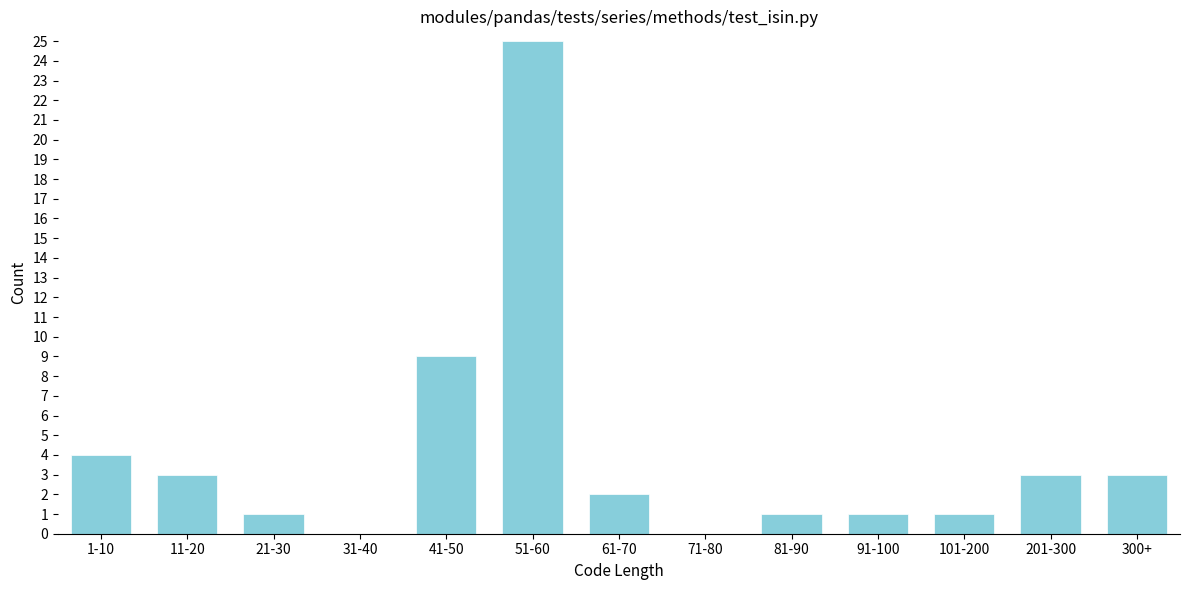

Reading left to right, transcribe all the data shown in this chart.

1-10=4	11-20=3	21-30=1	31-40=0	41-50=9	51-60=25	61-70=2	71-80=0	81-90=1	91-100=1	101-200=1	201-300=3	300+=3